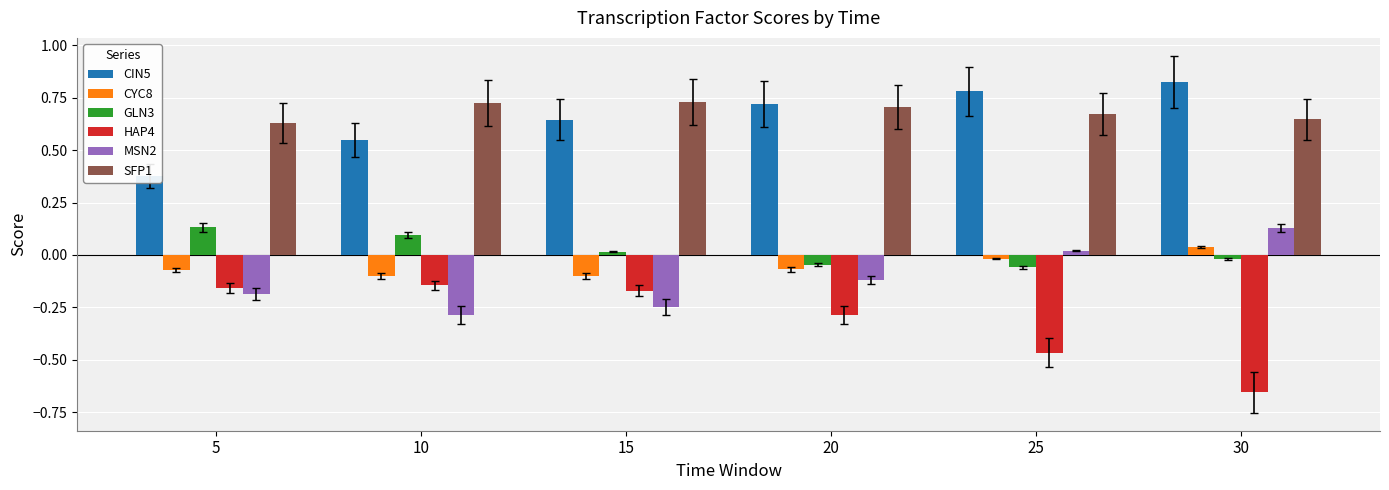

Which category has the lowest value across all series?

30